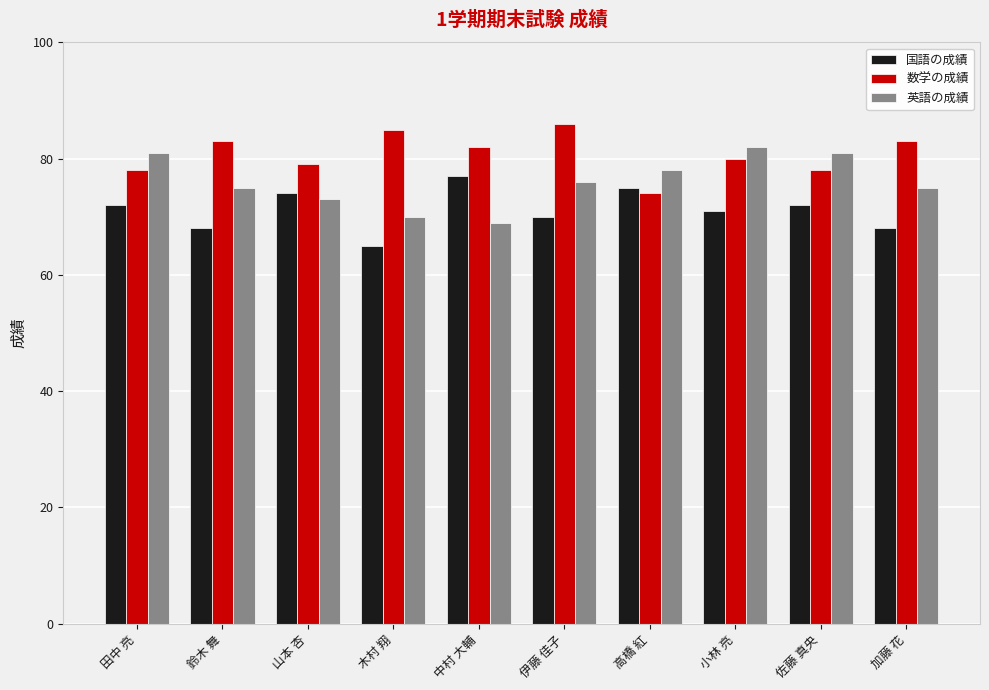

The 英語の成績 series shows 75 at 鈴木 舞. True or false?

True